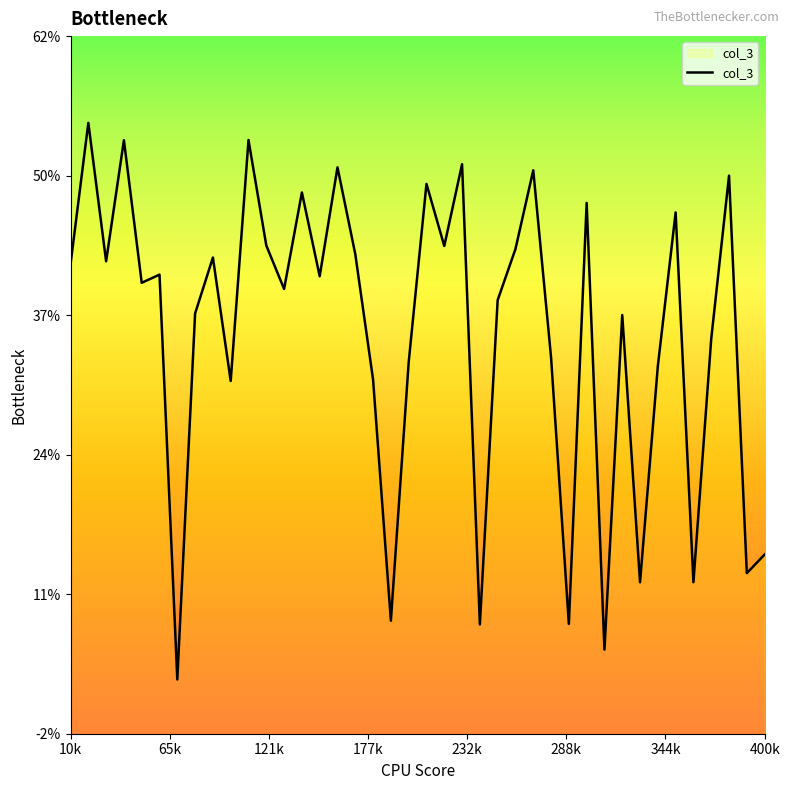

Count the number of categories in the chart.

40